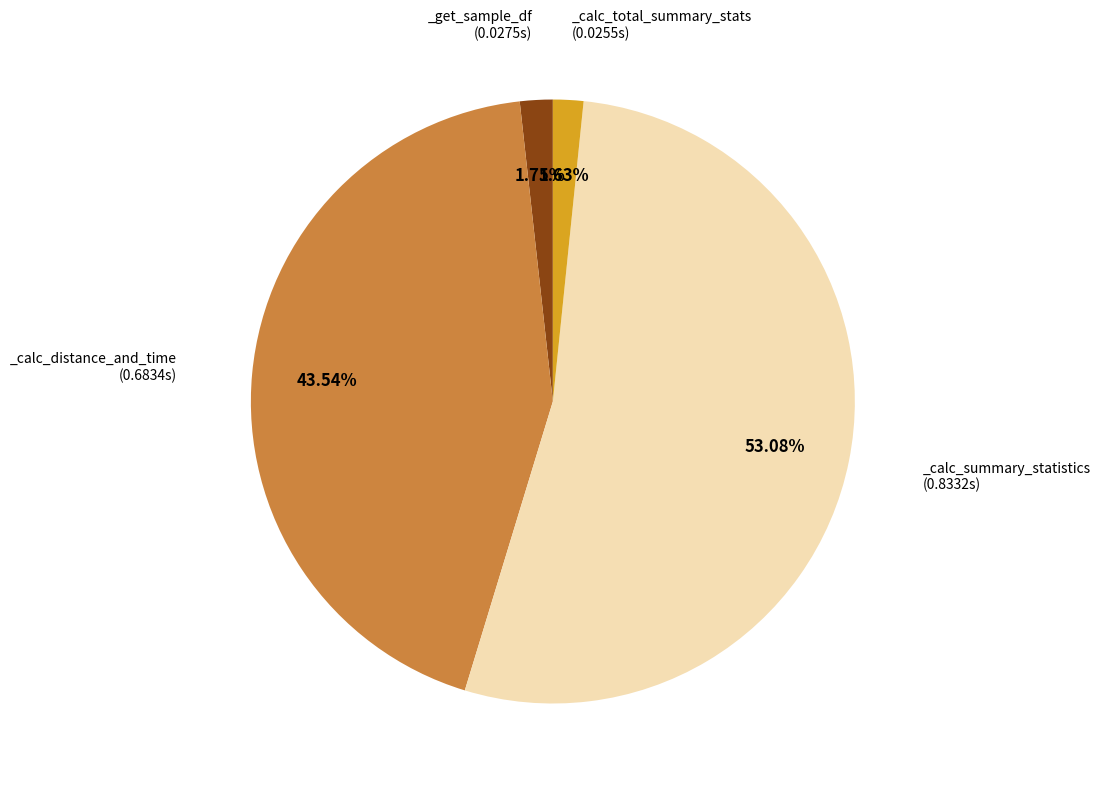

How many slices are in this pie chart?

4